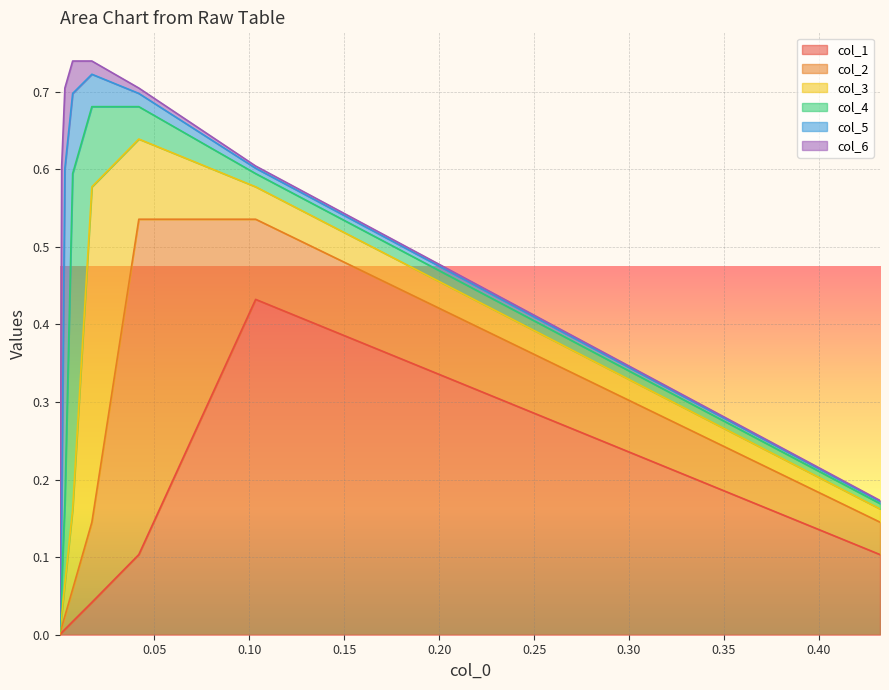

How many series are shown in this chart?

6